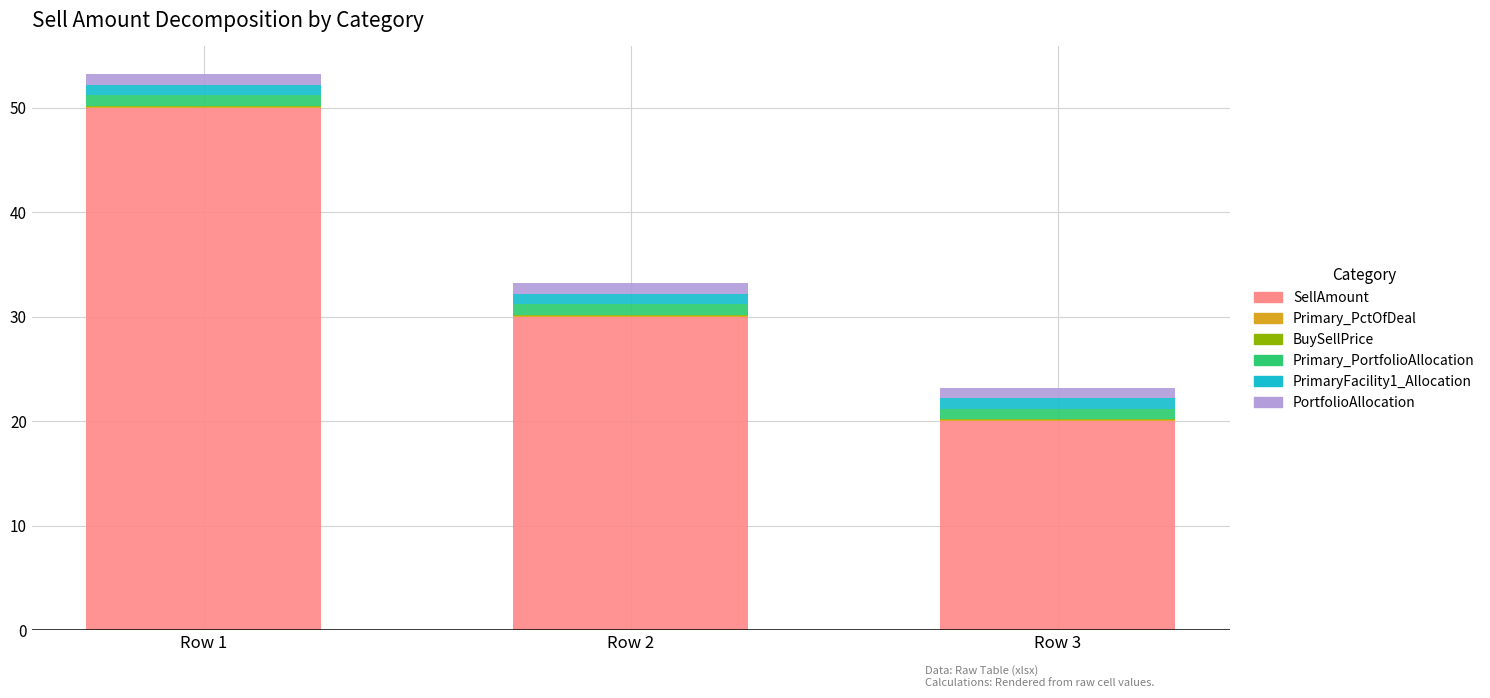

At which label does SellAmount reach its peak?

Row 1